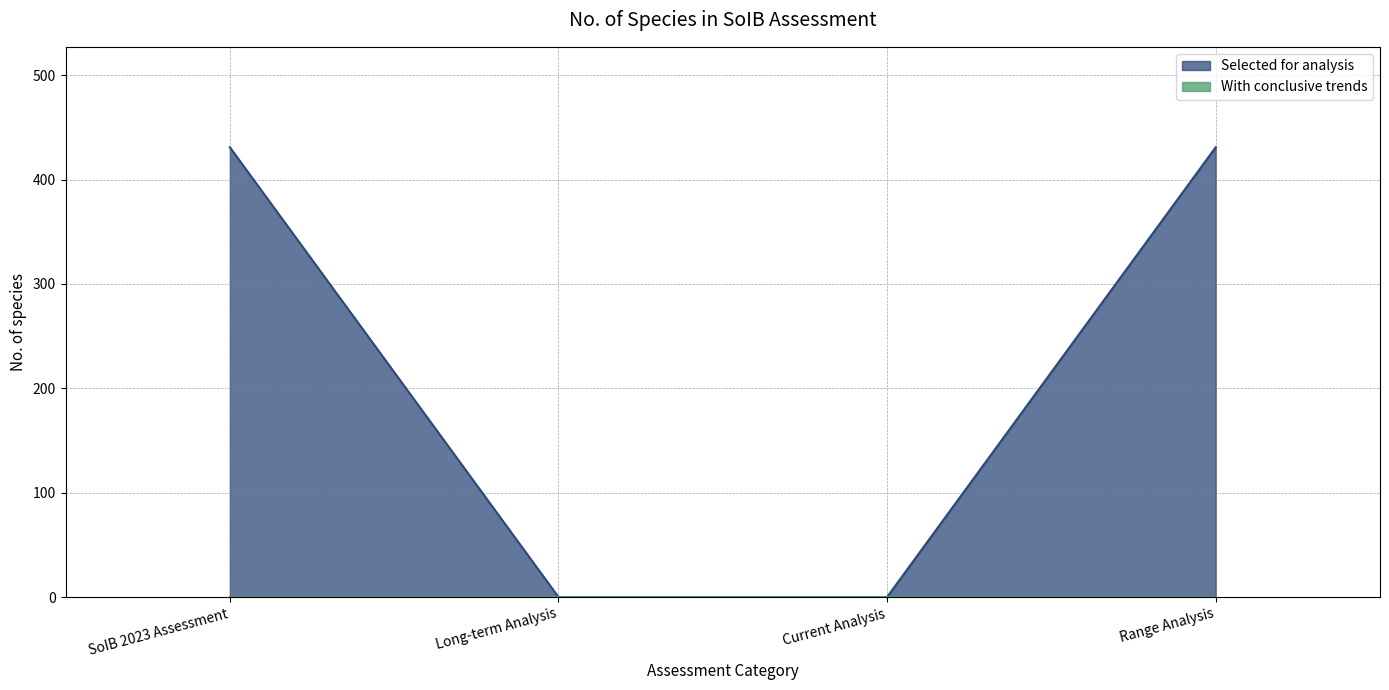

The value at Long-term Analysis is 0. True or false?

True